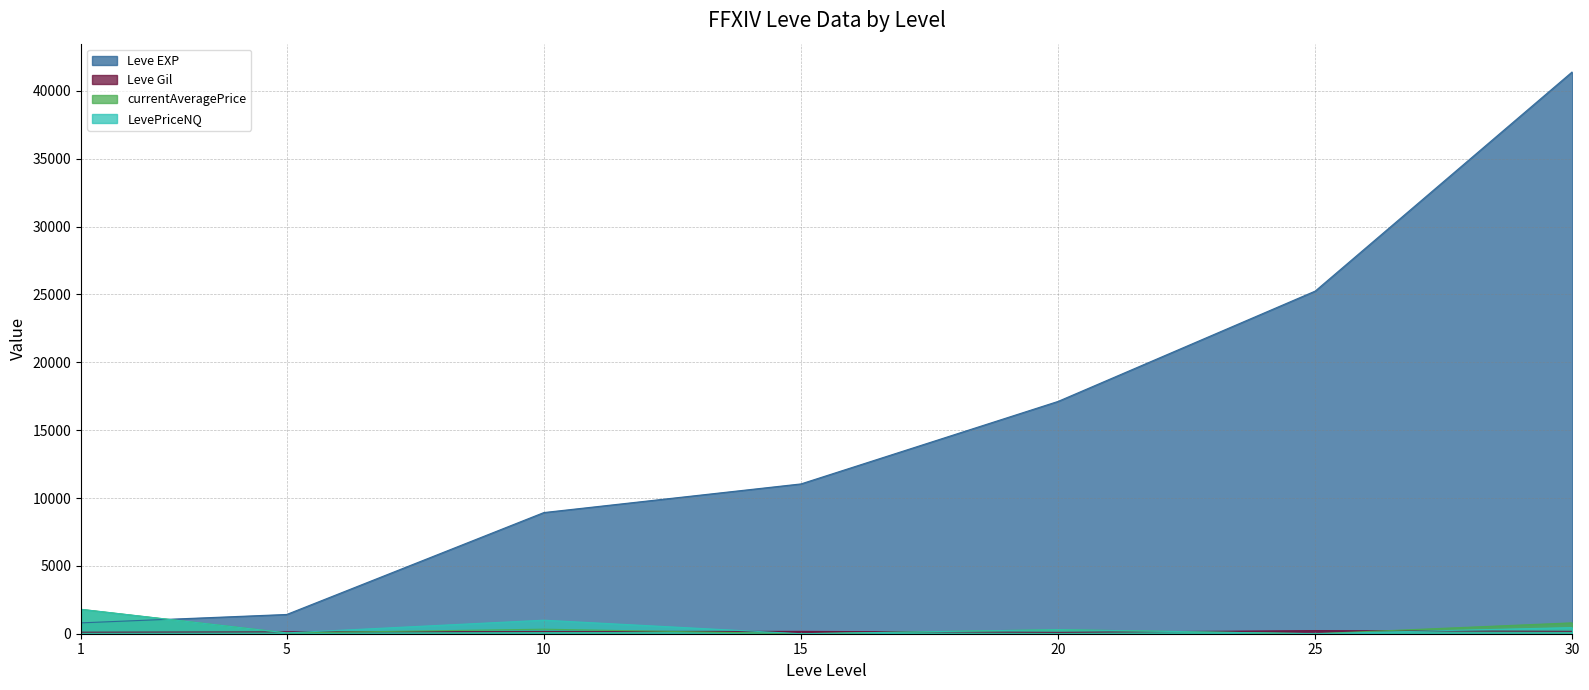

Does the chart have visible grid lines?

Yes